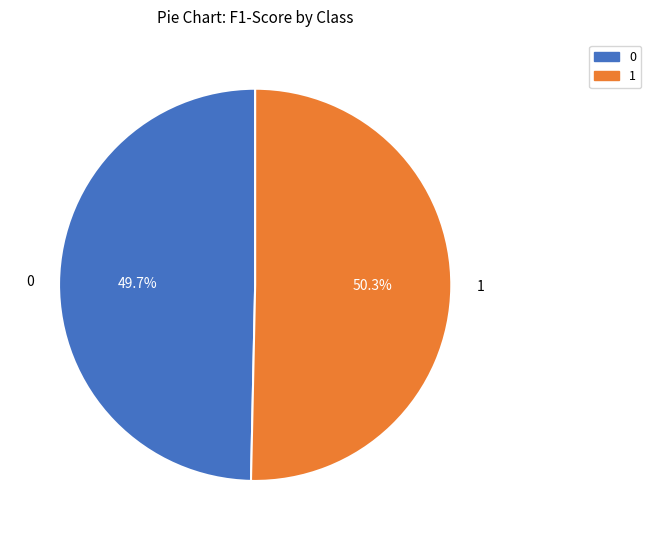

Is the sum of 0 and 1 greater than half?

Yes